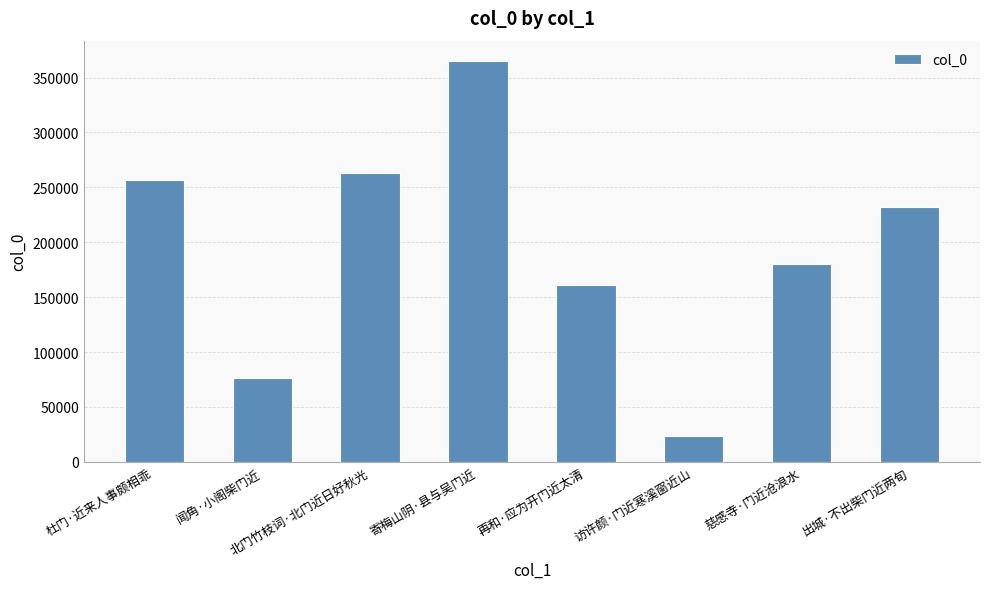

Is it true that the value at 寄梅山阴·县与吴门近 is 589995?

False